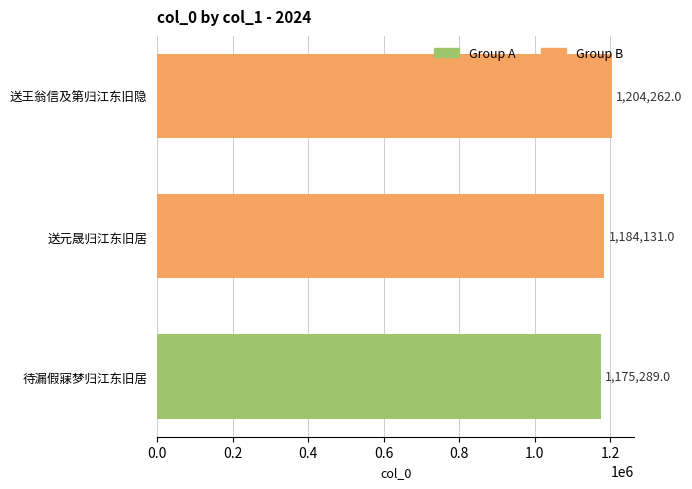

What is the difference between the values at 送元晟归江东旧居 and 送王翁信及第归江东旧隐?

20131